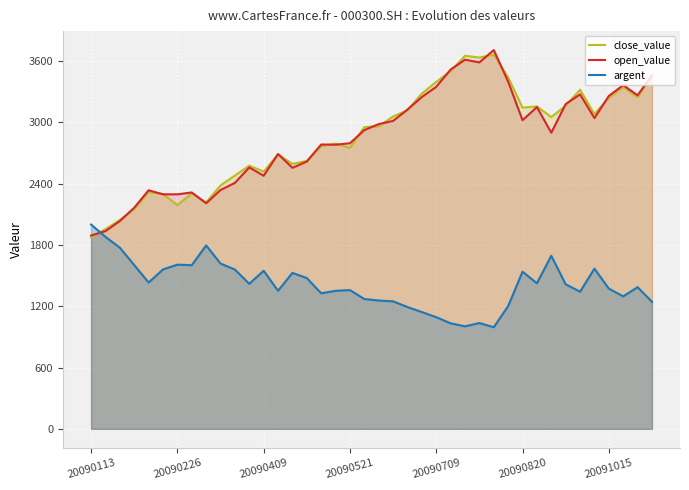

What is the difference between the highest and lowest values at 20090521?

1437.7